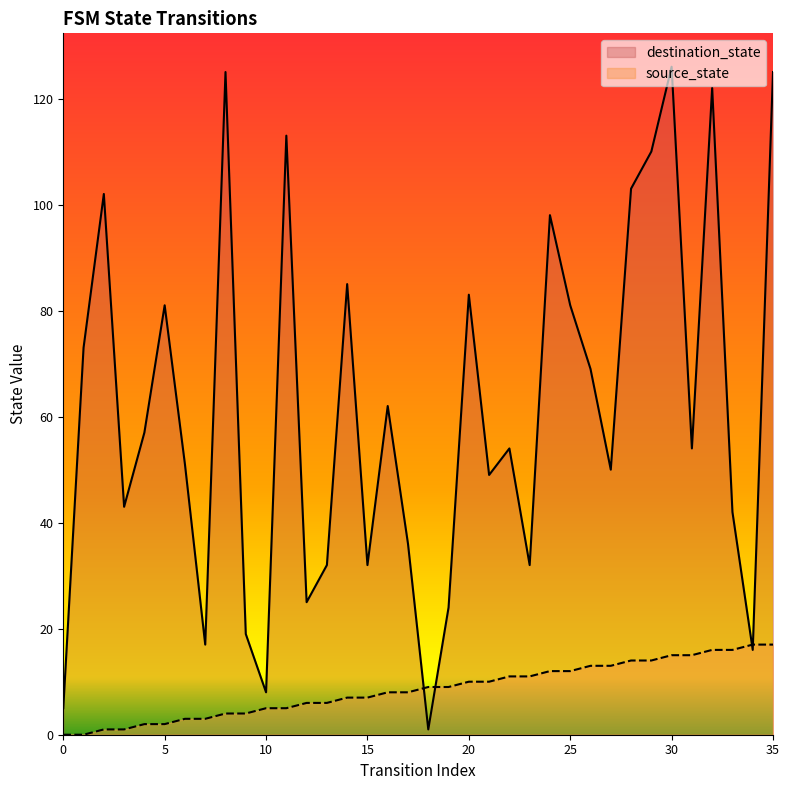

What is the total value across all series at 28?

117